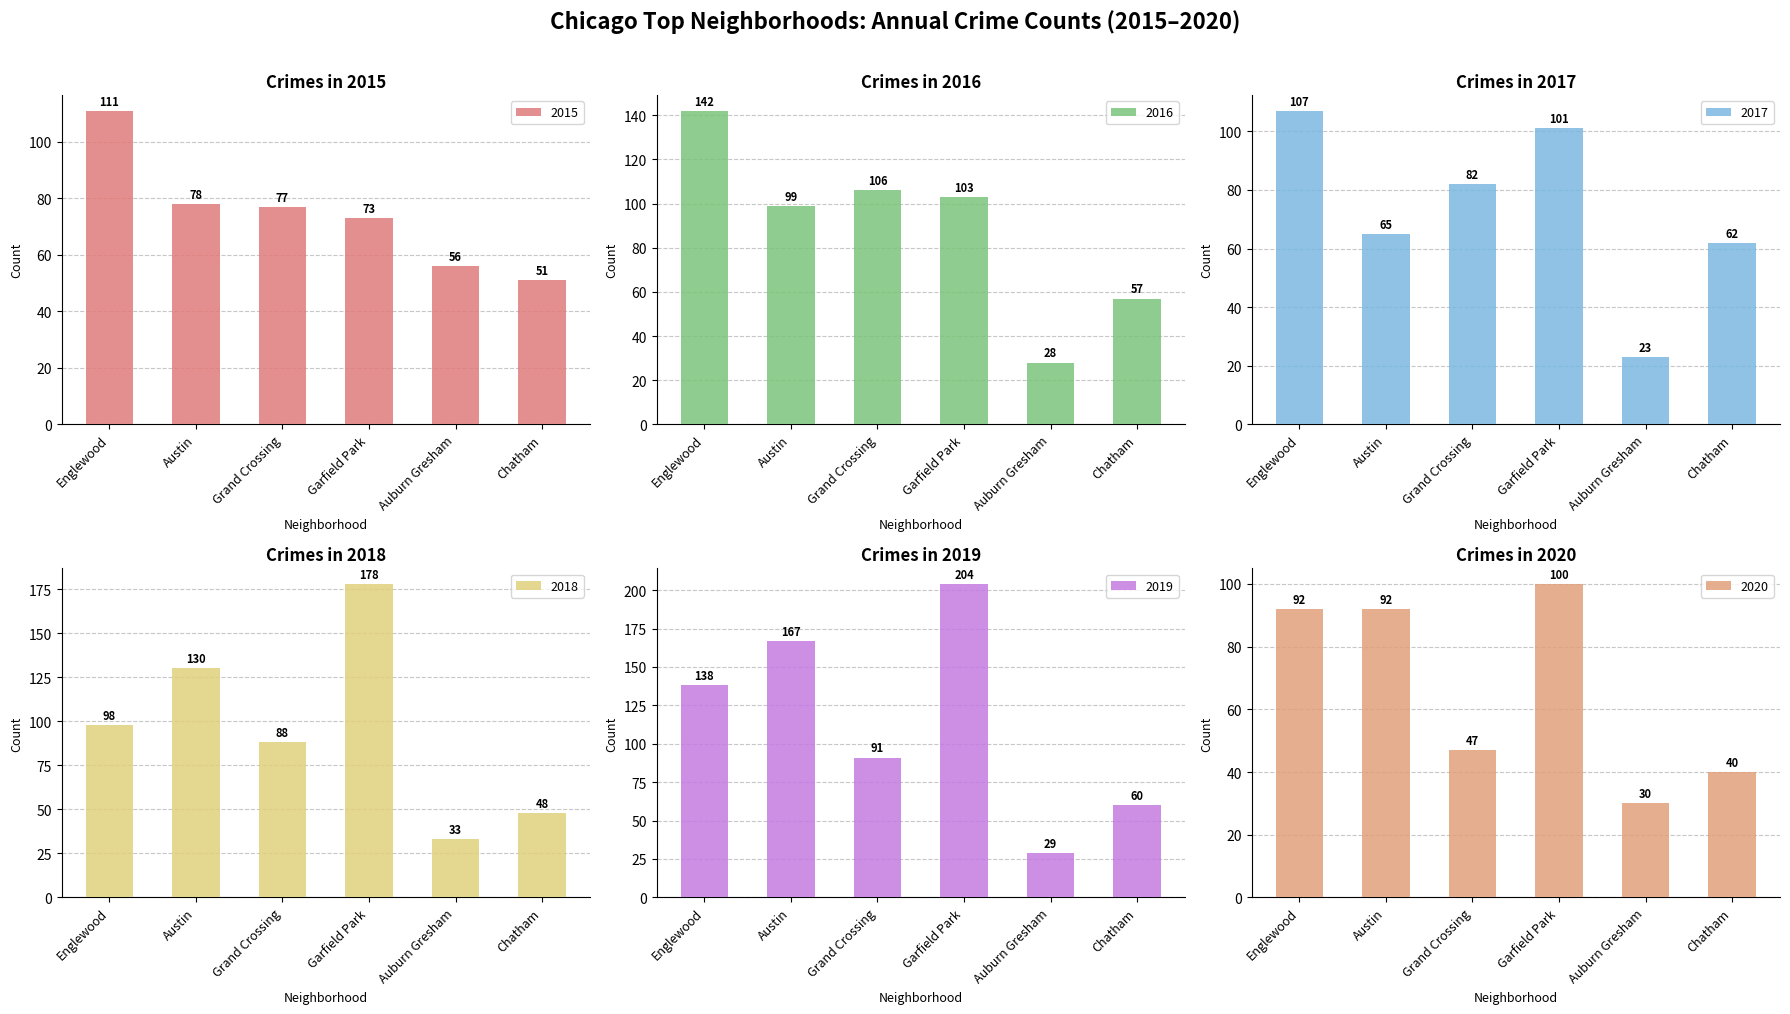

Where does the 2018 series first go above 98?

Austin